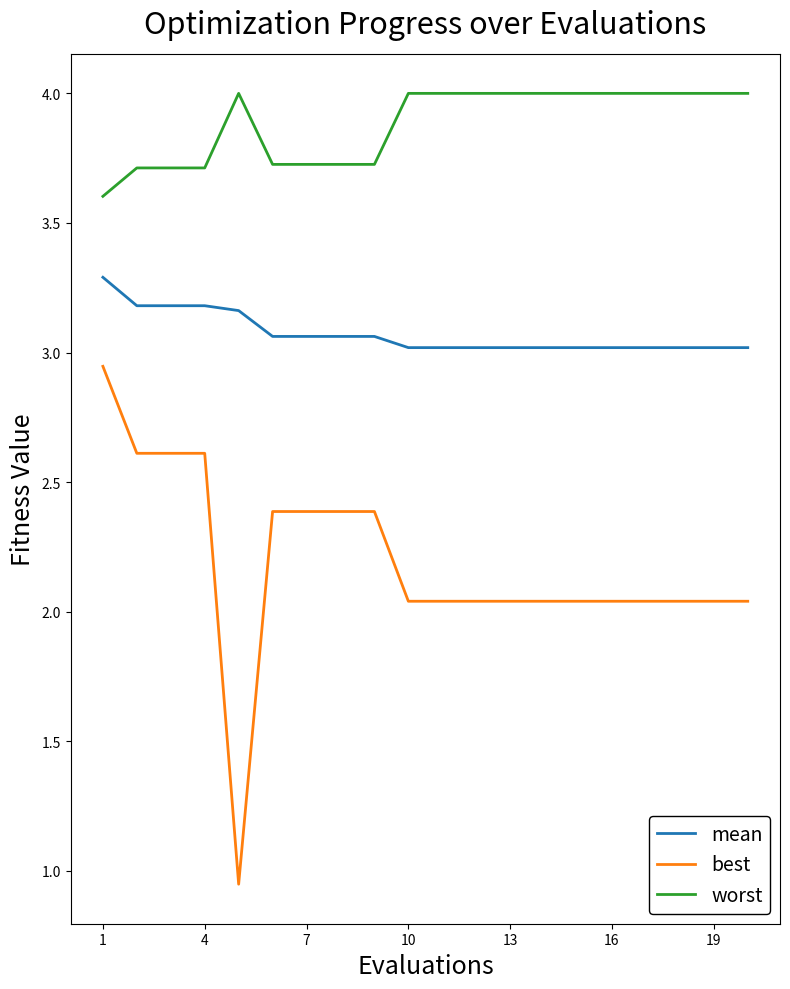

What is the minimum value for mean?

3.0